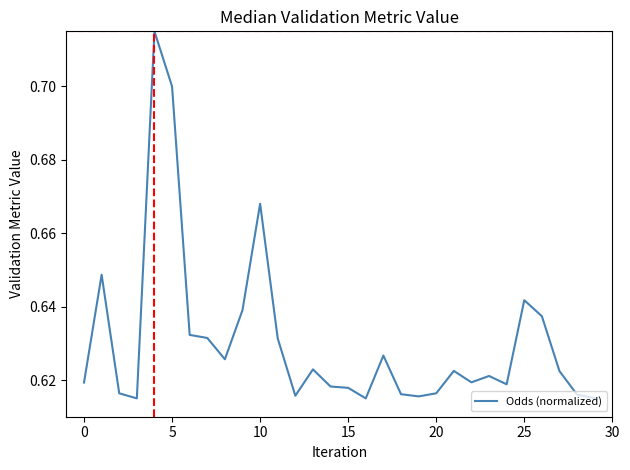

True or false: the data shows 1.0 at 0.

False